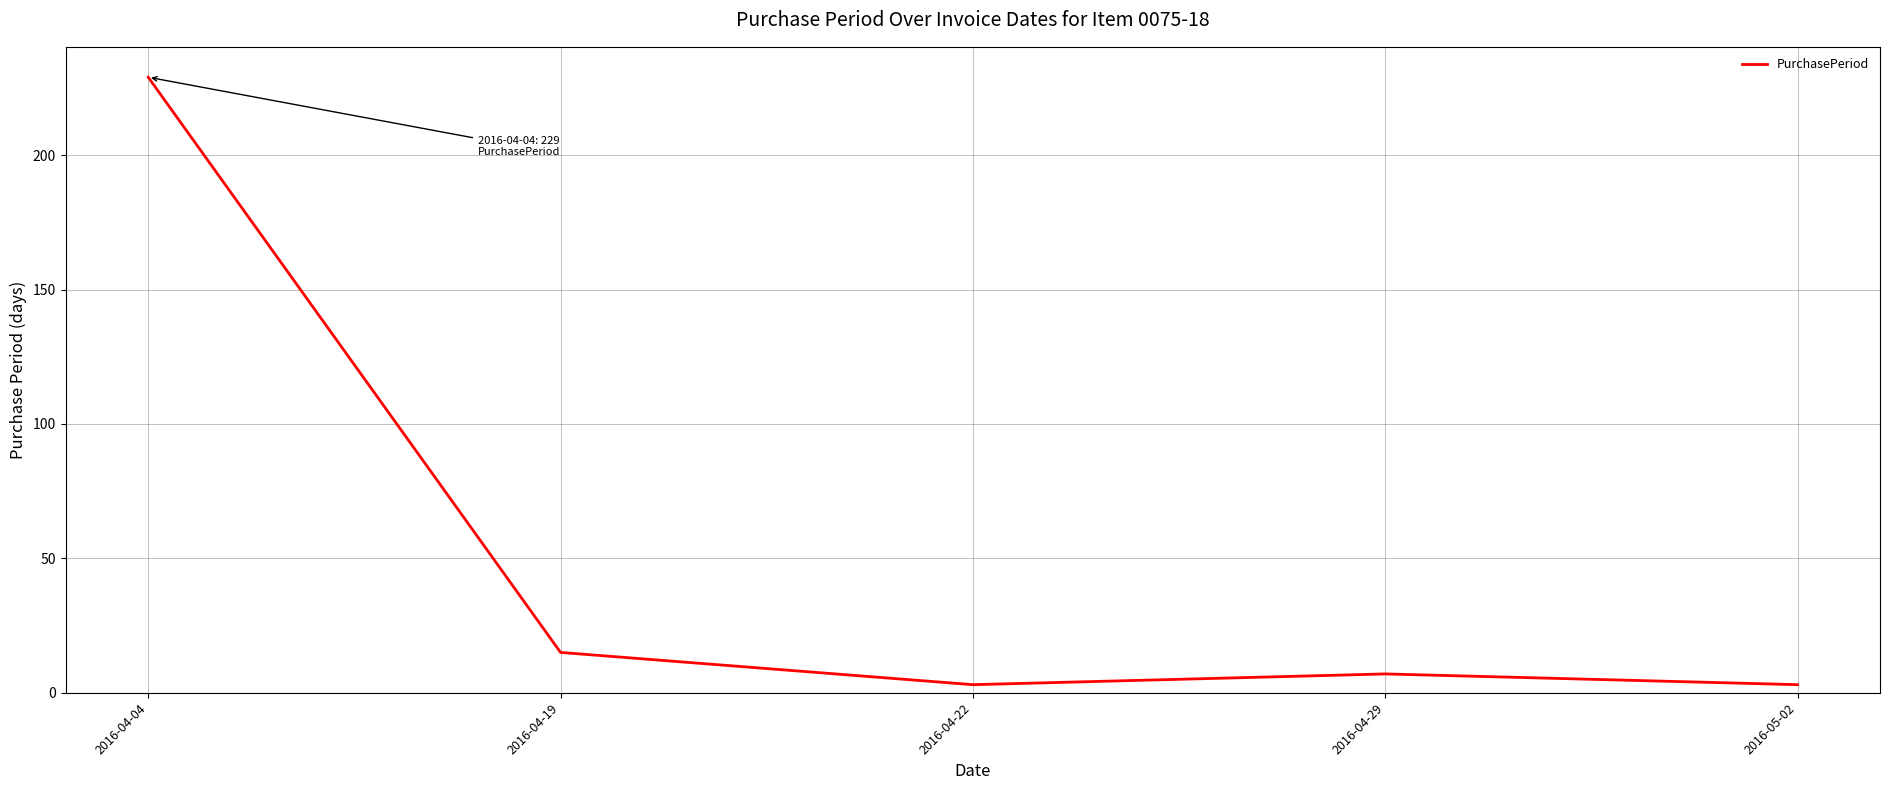

Count the number of categories in the chart.

5